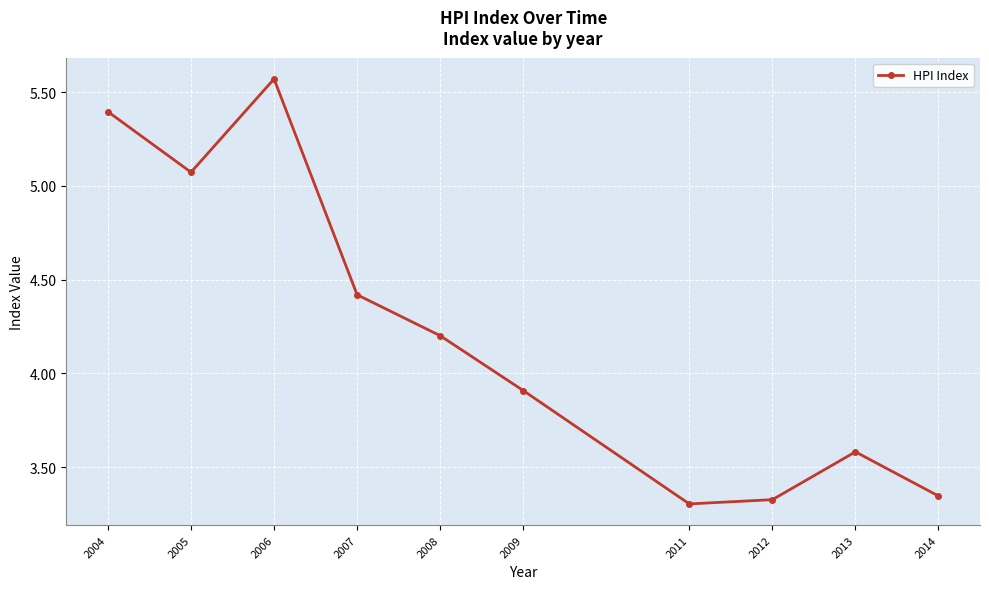

At which label is the value closest to 4?

2009